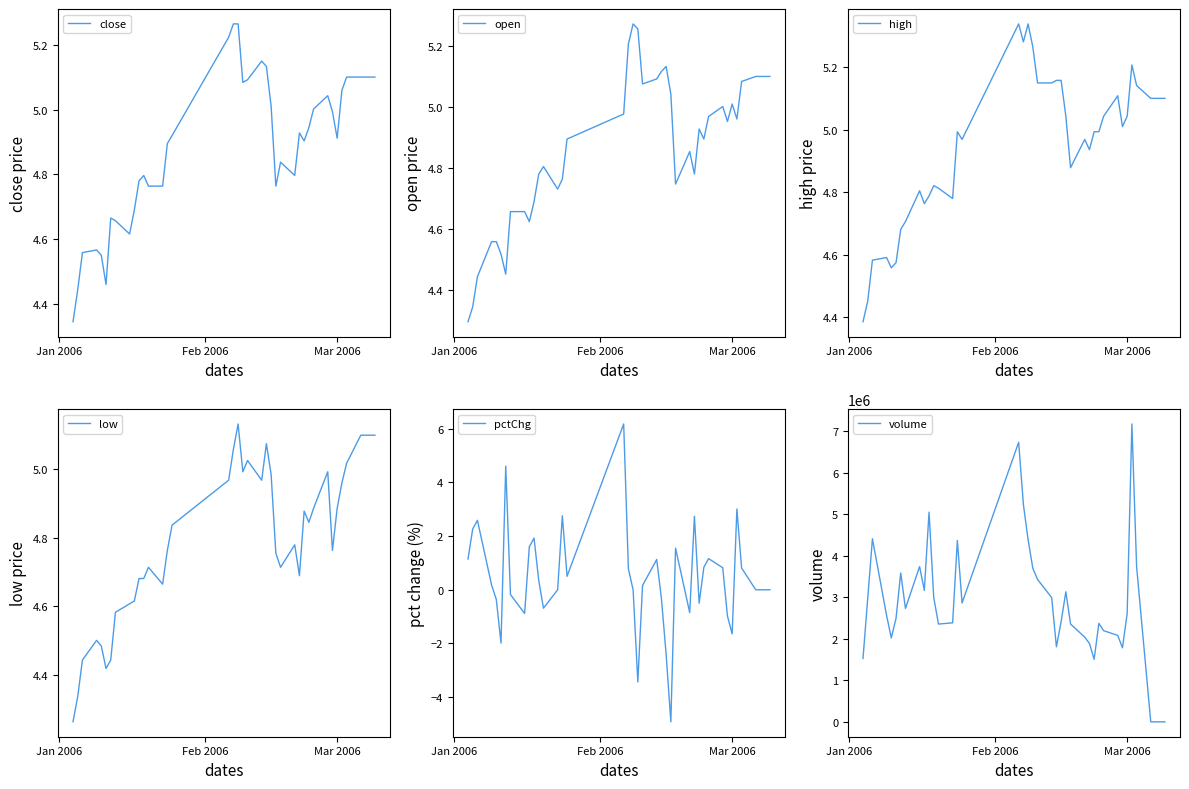

What is the maximum value for pctChg?

6.2